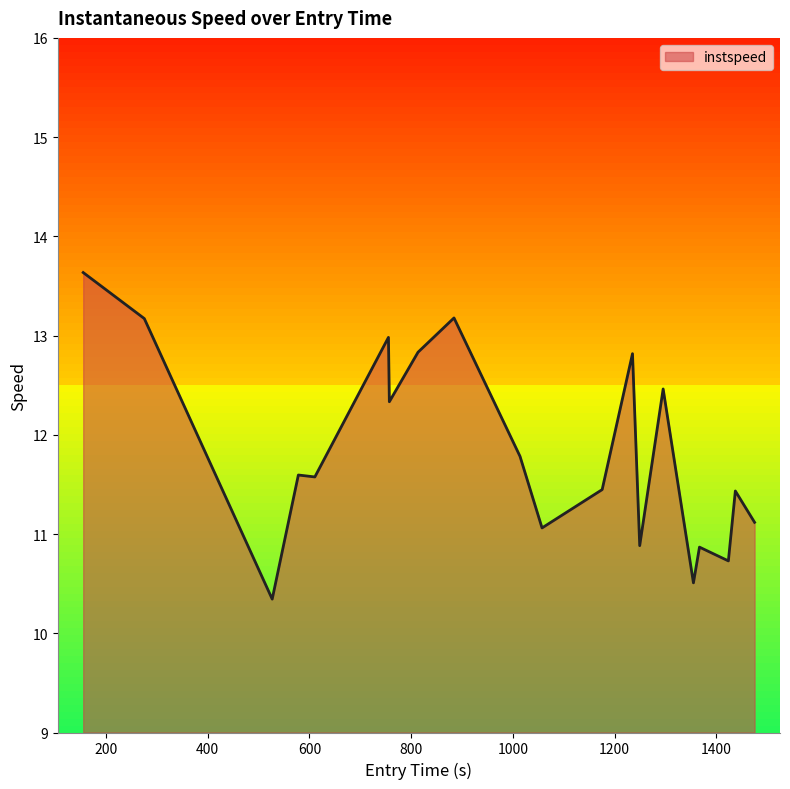

What is the greatest value displayed?

13.6